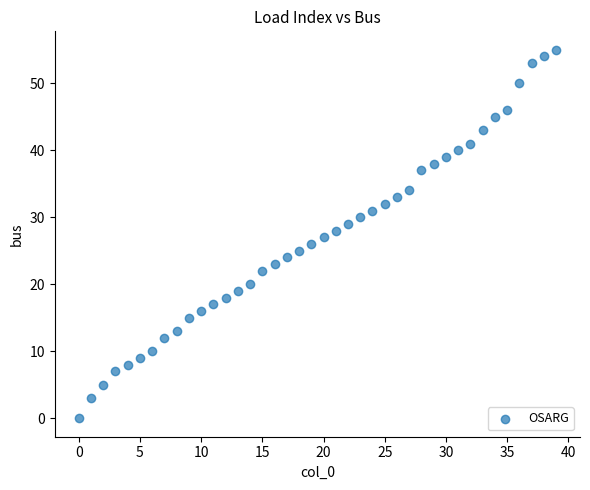

What is the range of Y values (max minus min)?

55